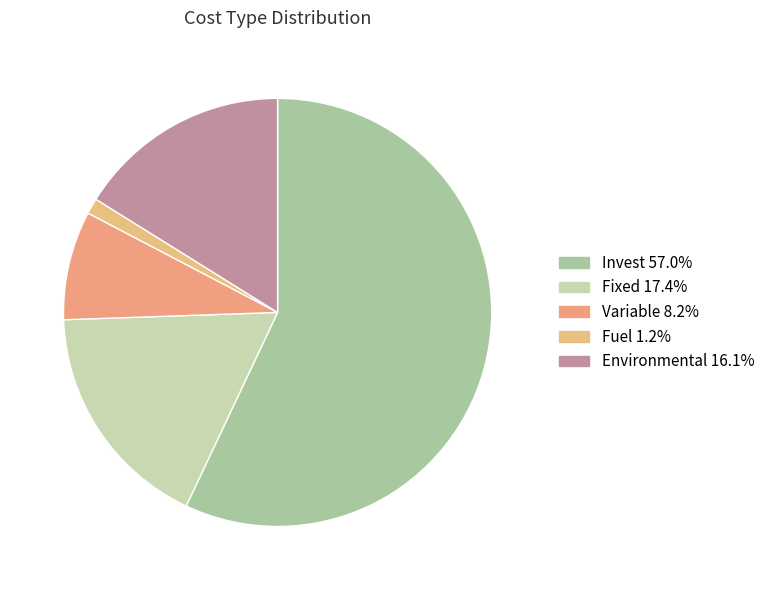

How many slices are in this pie chart?

5